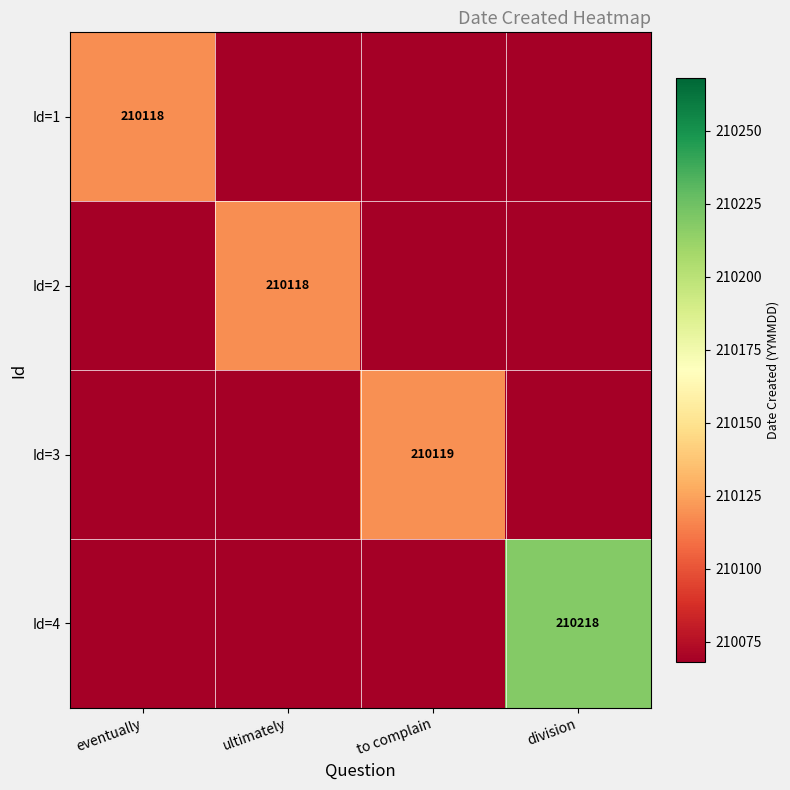

True or false: Id=3 has a value of 210119 at to complain.

True